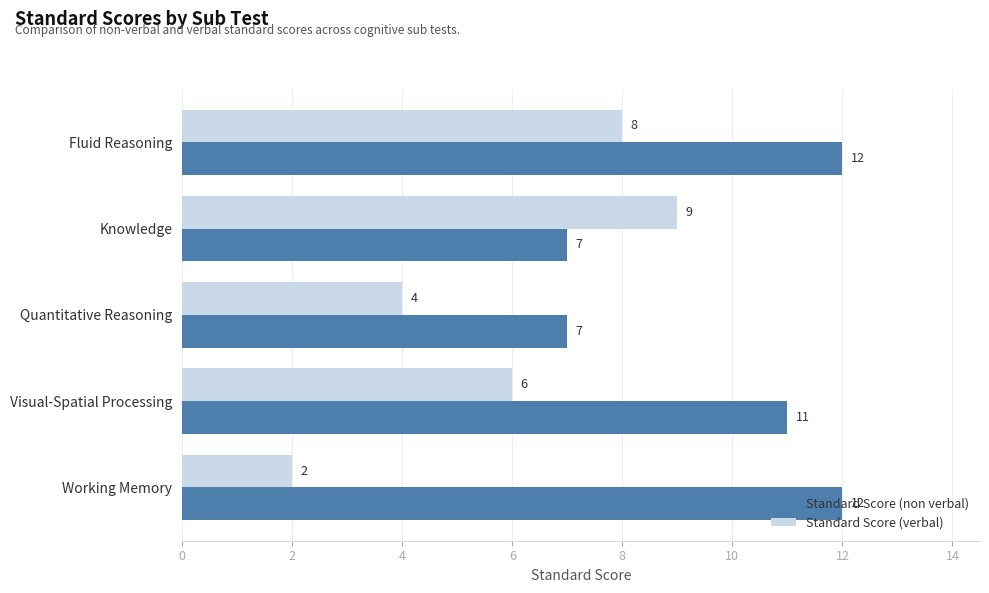

How many Standard Score (verbal) values are between 4 and 8?

3